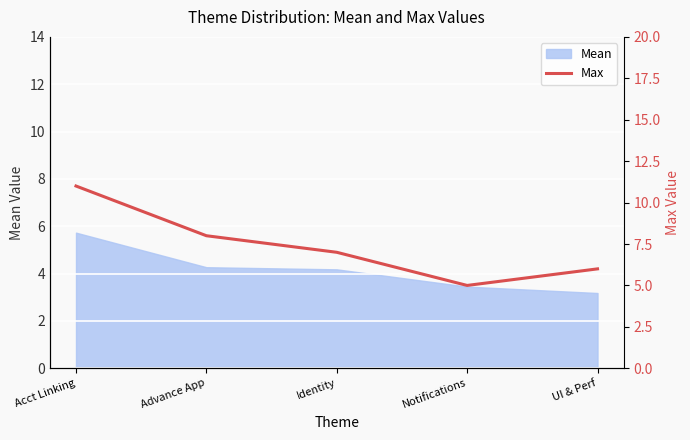

Is it true that the value at Acct Linking is 11?

True